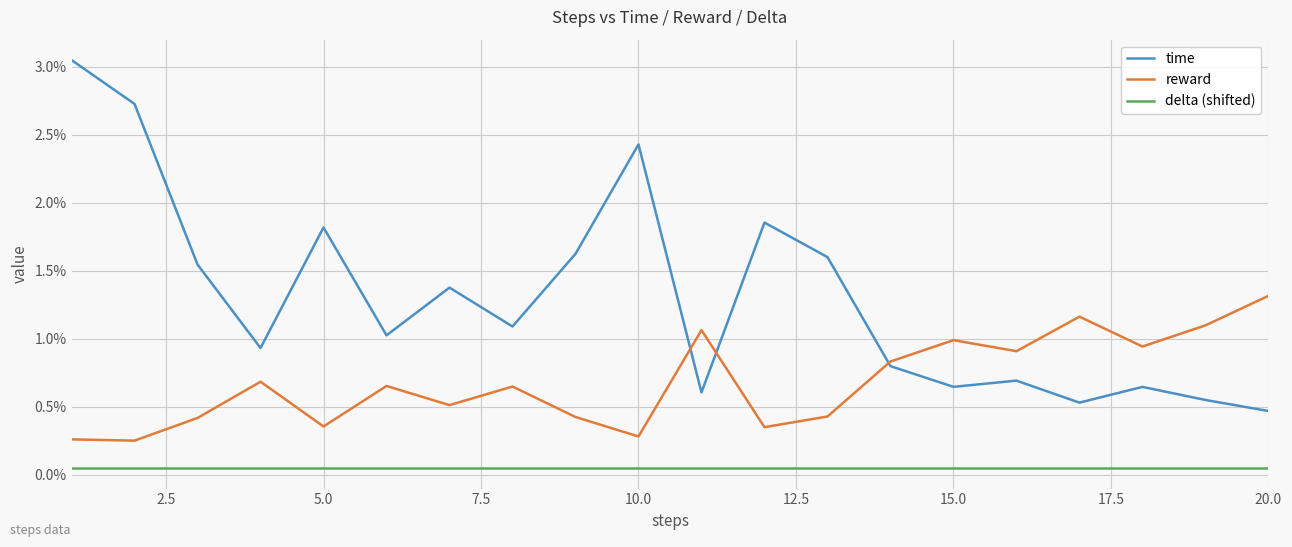

What is the sum of all time values?

0.3